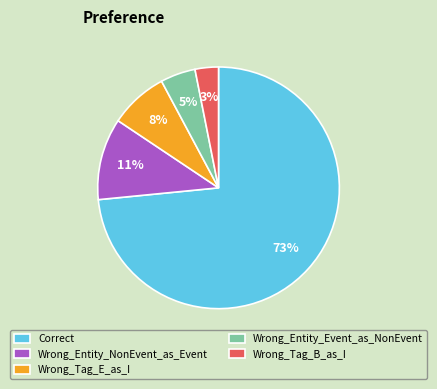

Is the sum of Wrong_Entity_Event_as_NonEvent and Correct greater than half?

Yes